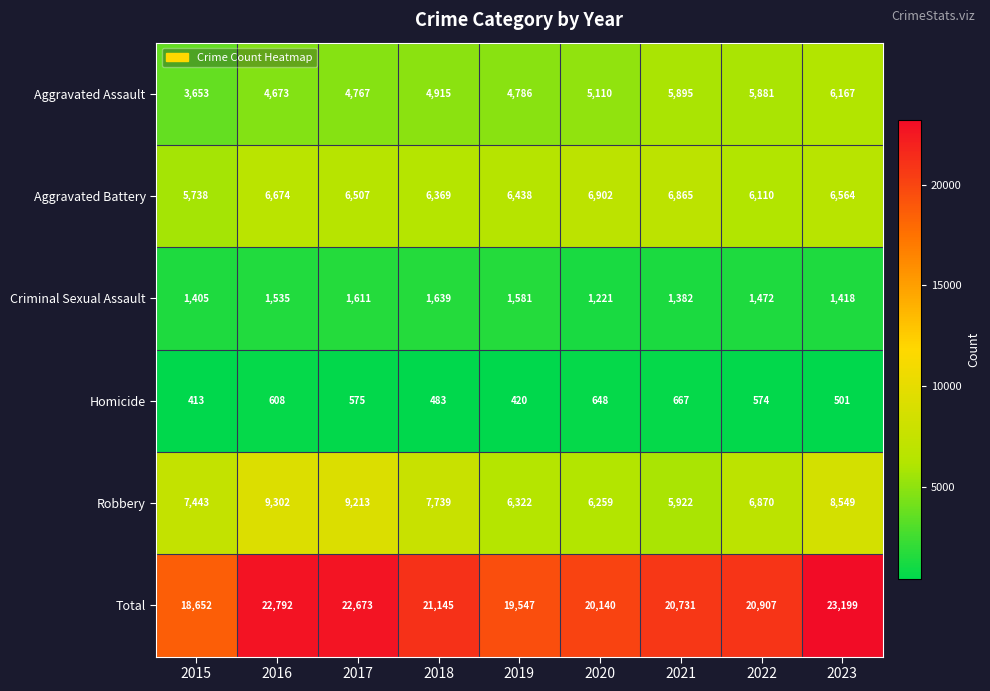

Where is Homicide nearest to the value 540?

2022